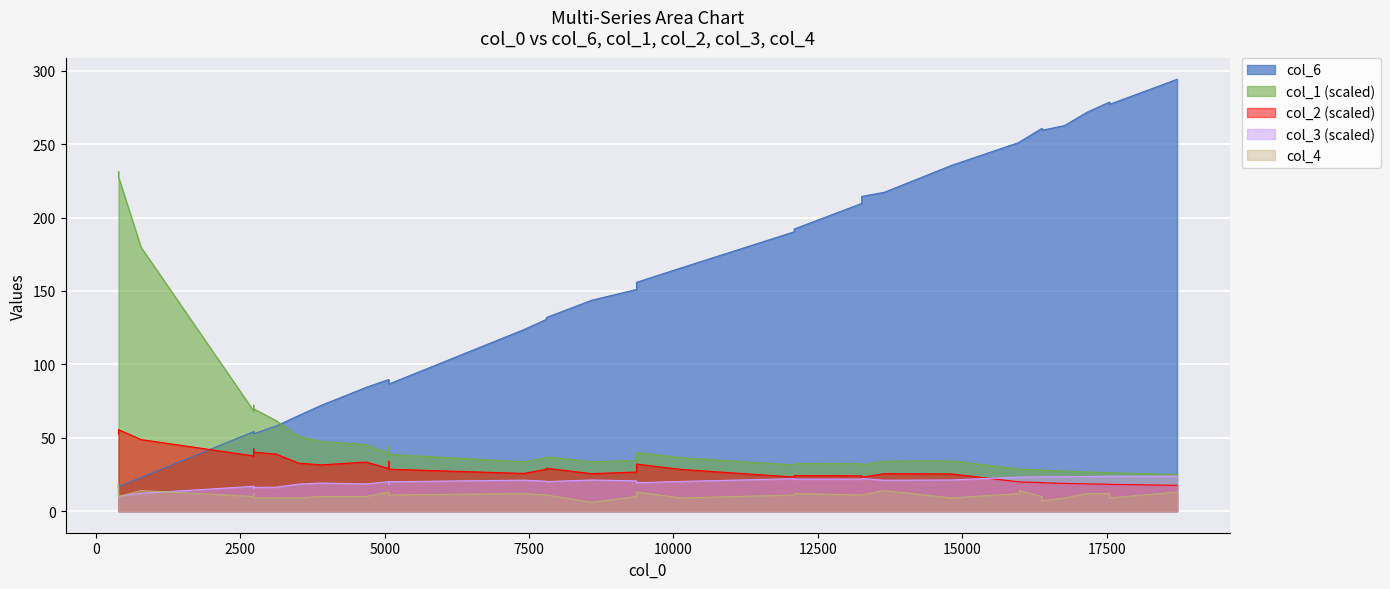

How many lines are shown in the chart?

5